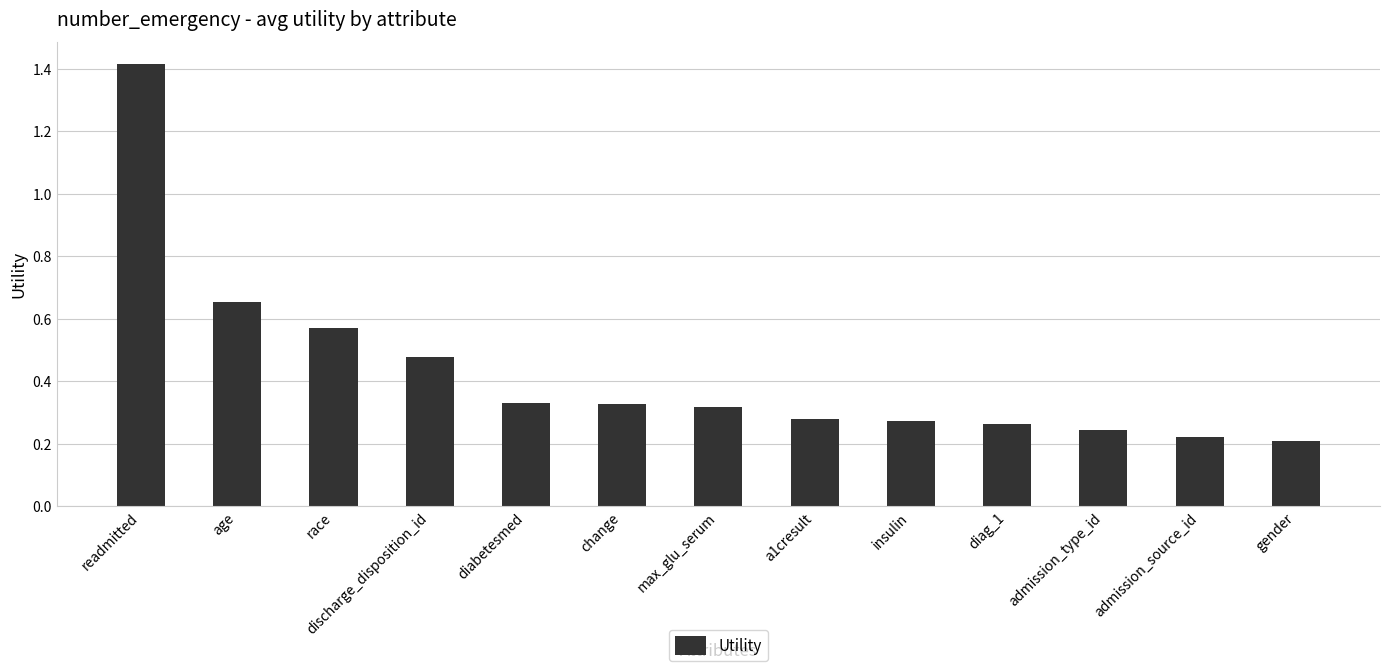

What position from the right is age?

12